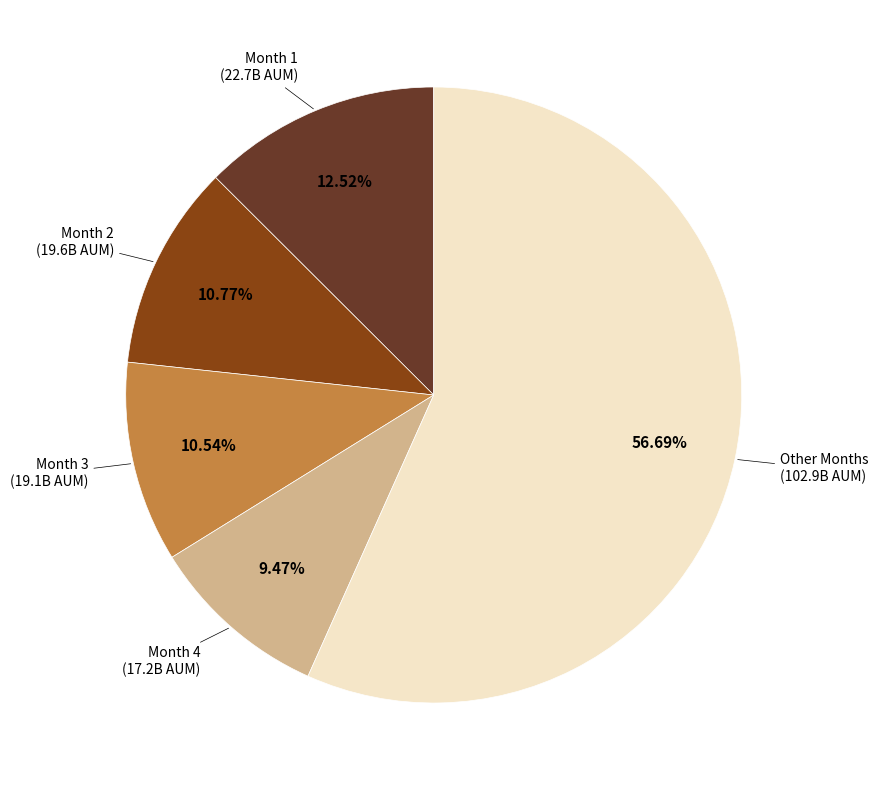

Which has a higher value, Month 3 or Other Months?

Other Months